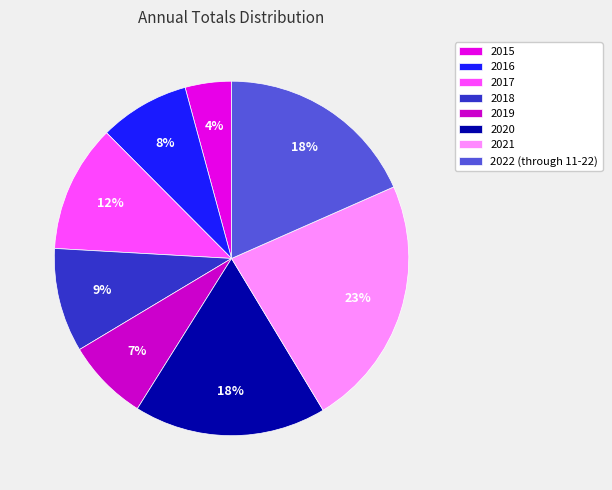

To the nearest percent, what portion does 2018 represent?

9%